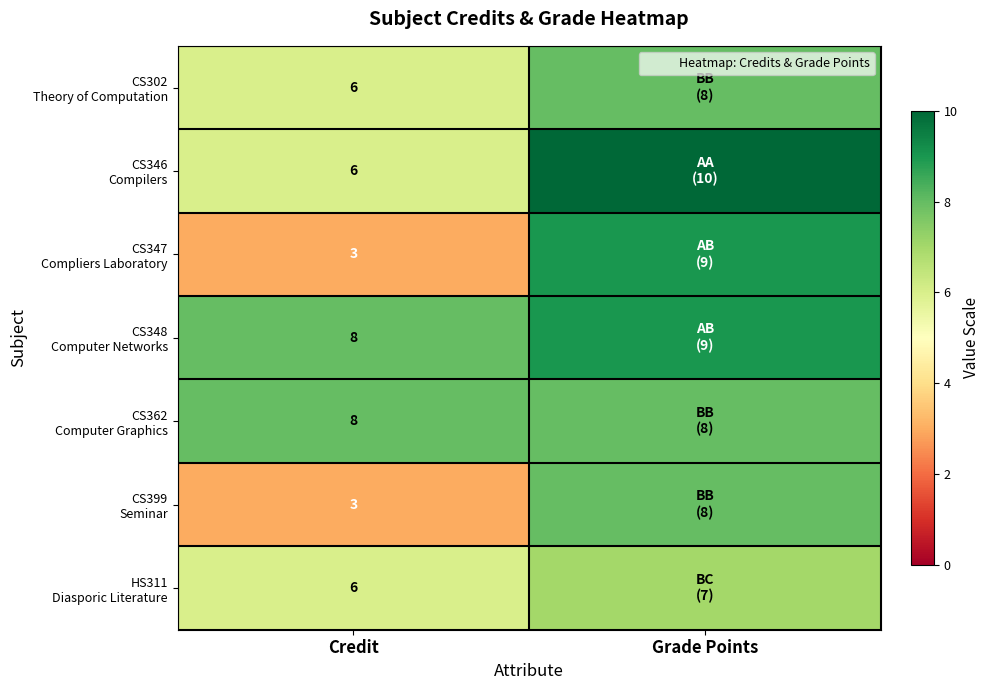

How many values in the CS302 Theory of Computation series are below 8?

1